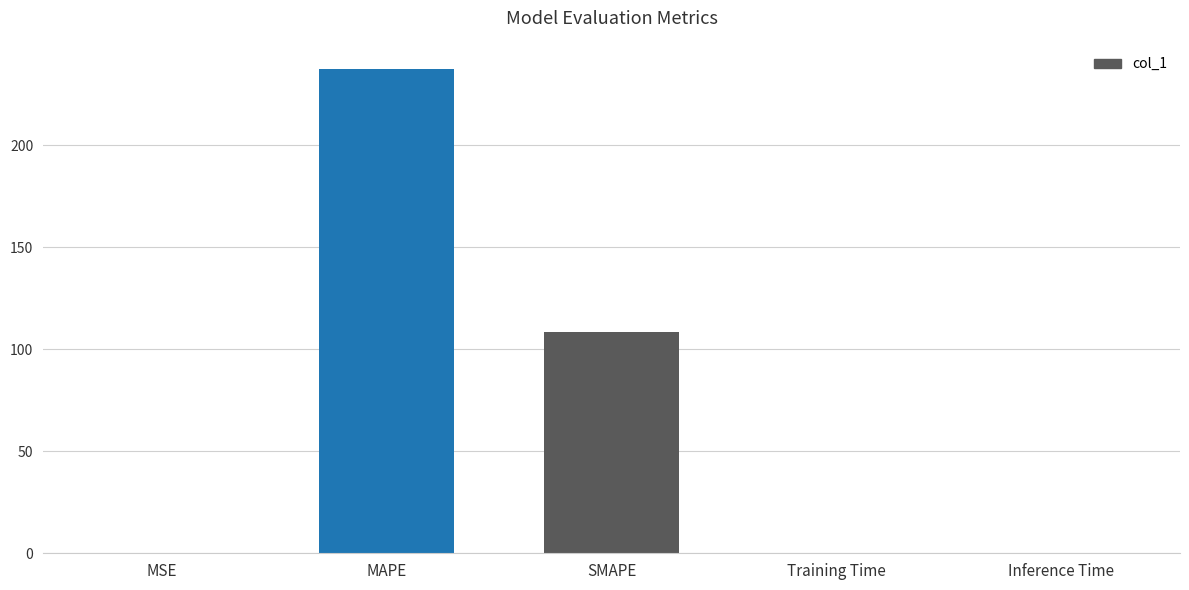

Which has a higher value, SMAPE or MAPE?

MAPE